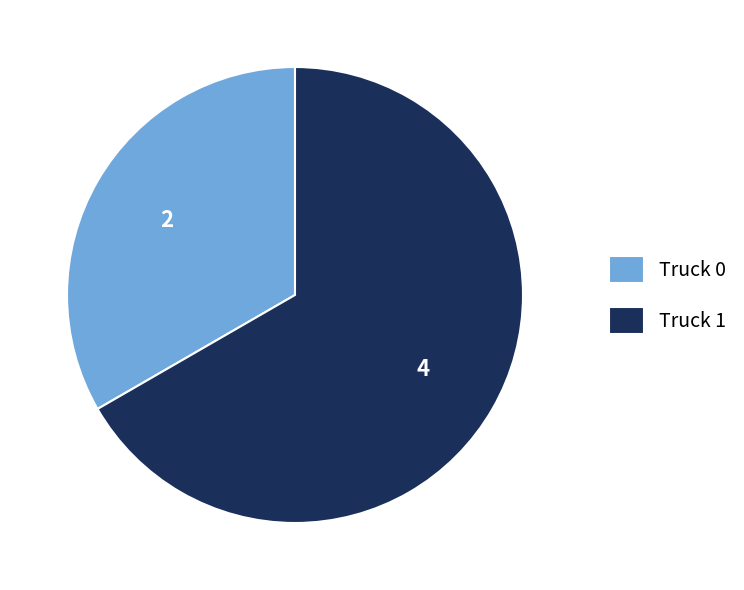

What is the ratio of the value at Truck 1 to the value at Truck 0?

2.0